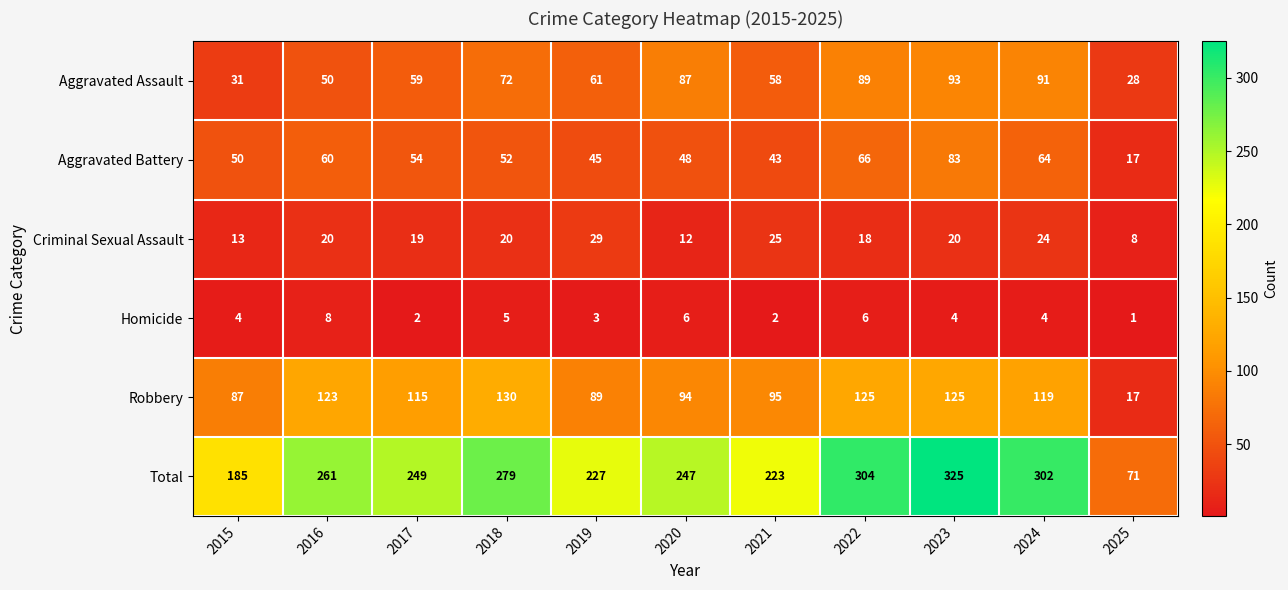

The value of Homicide at 2019 is 3. True or false?

True